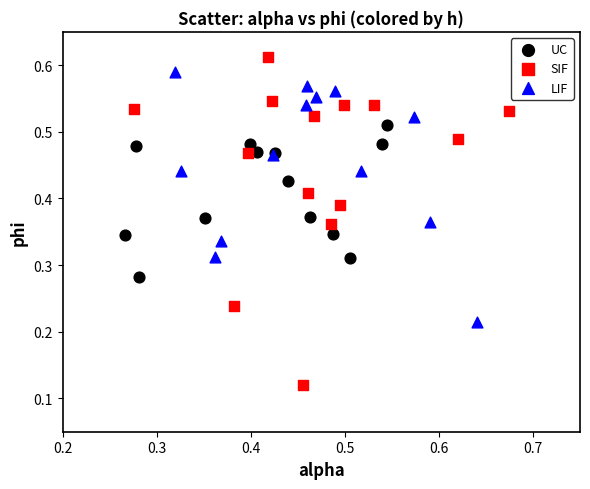

Which series reaches the maximum Y coordinate?

SIF